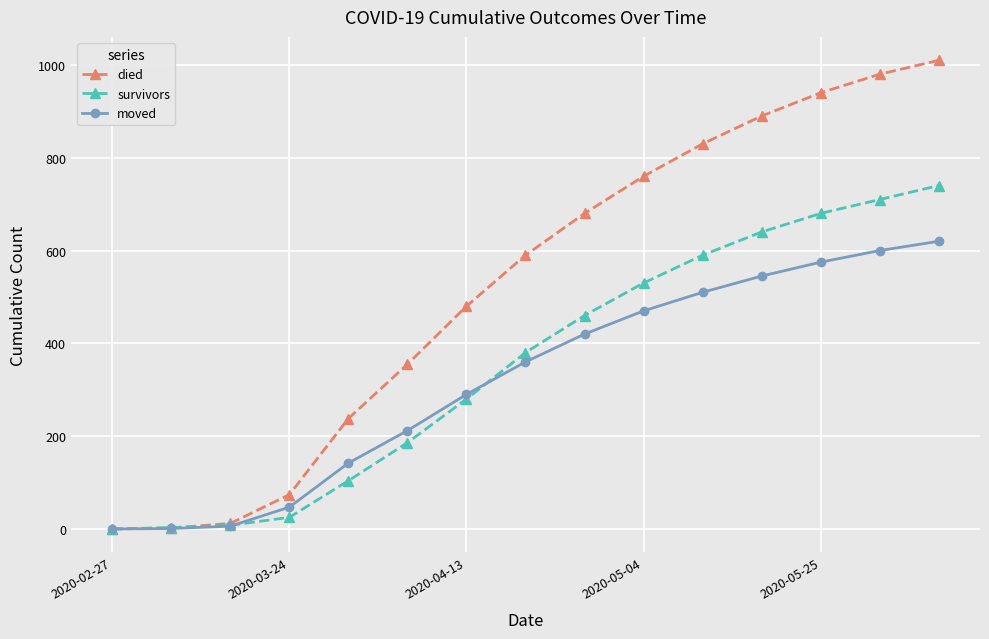

True or false: died has more than 2 interior local peaks.

False